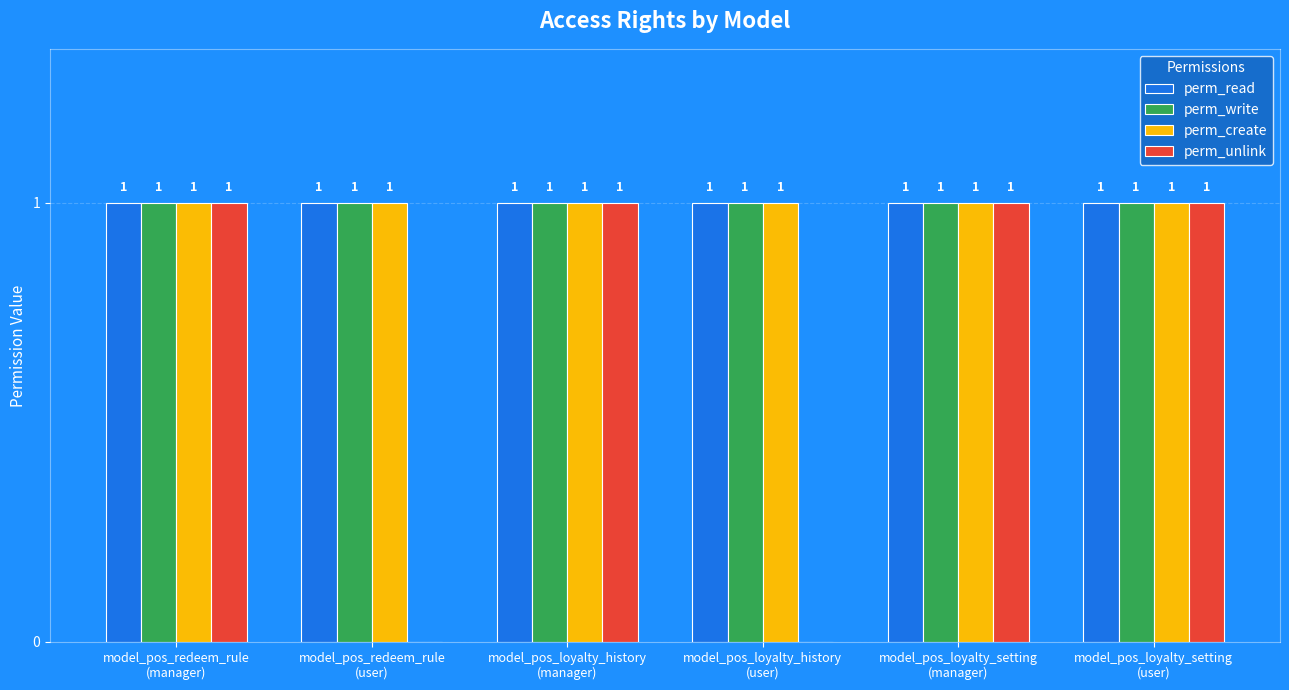

Reading right to left, what are all the values shown in this chart?

perm_read: 1	1	1	1	1	1
perm_write: 1	1	1	1	1	1
perm_create: 1	1	1	1	1	1
perm_unlink: 1	1	0	1	0	1